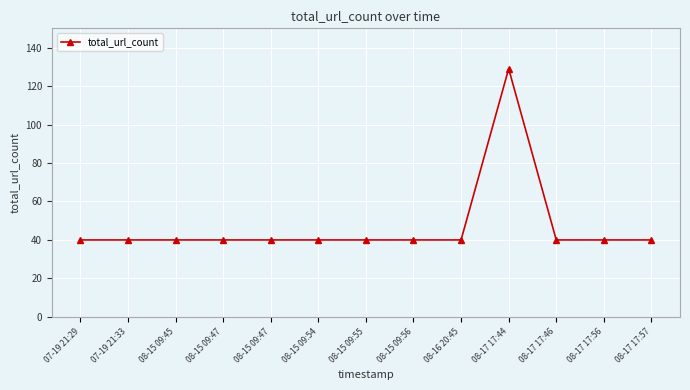

What is the label of the 5th point from the left?

08-15 09:47